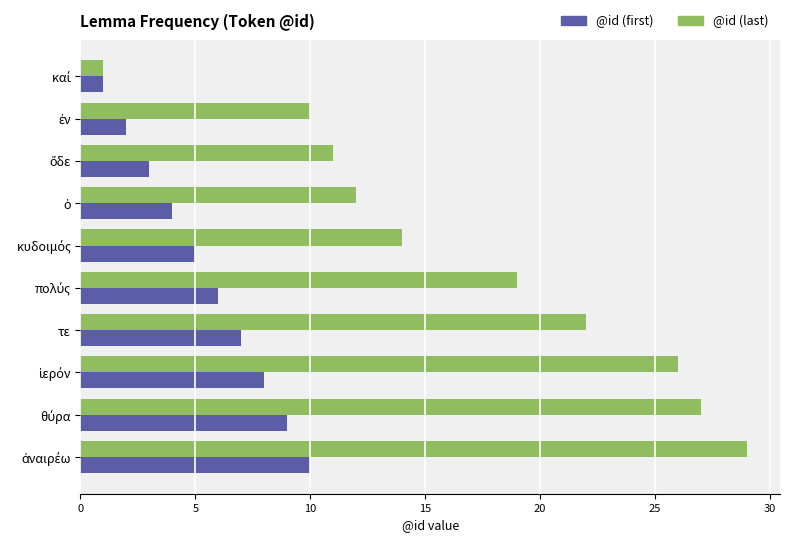

Rank the series by their maximum value, from highest to lowest.

@id (last), @id (first)